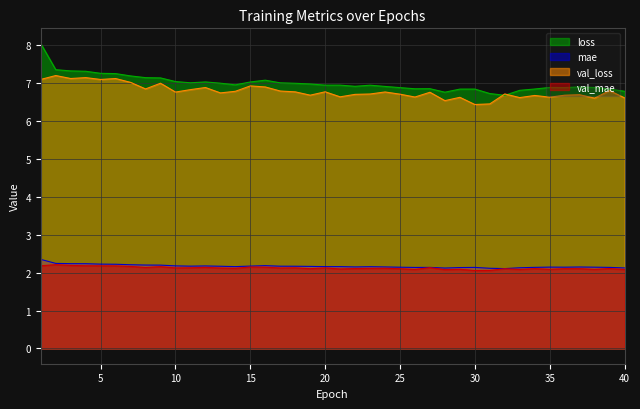

Is it true that val_mae equals 1.1 at 25?

False